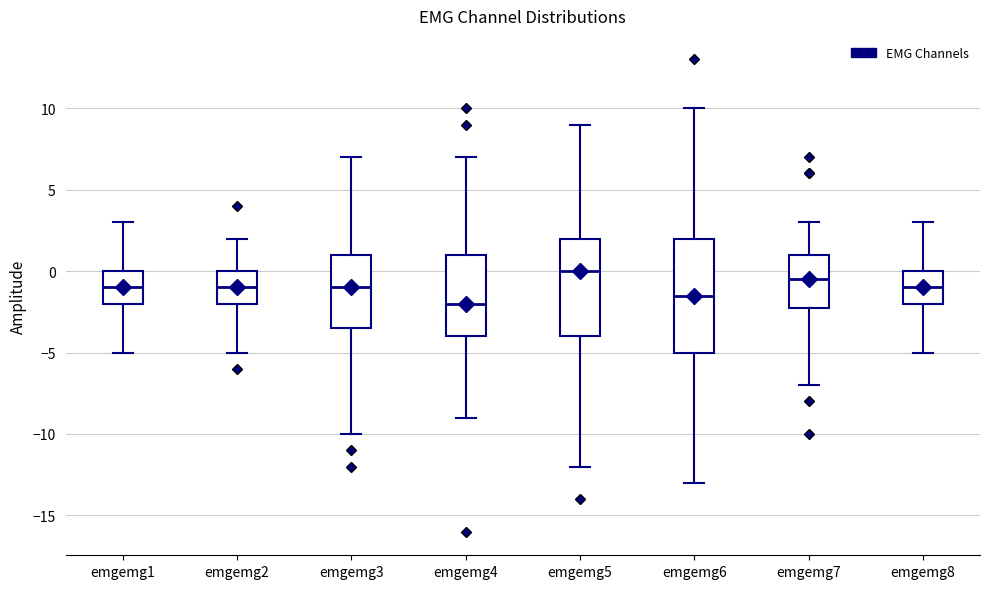

Comparing the boxes themselves (not the whiskers), which one is the tallest?

emgemg6